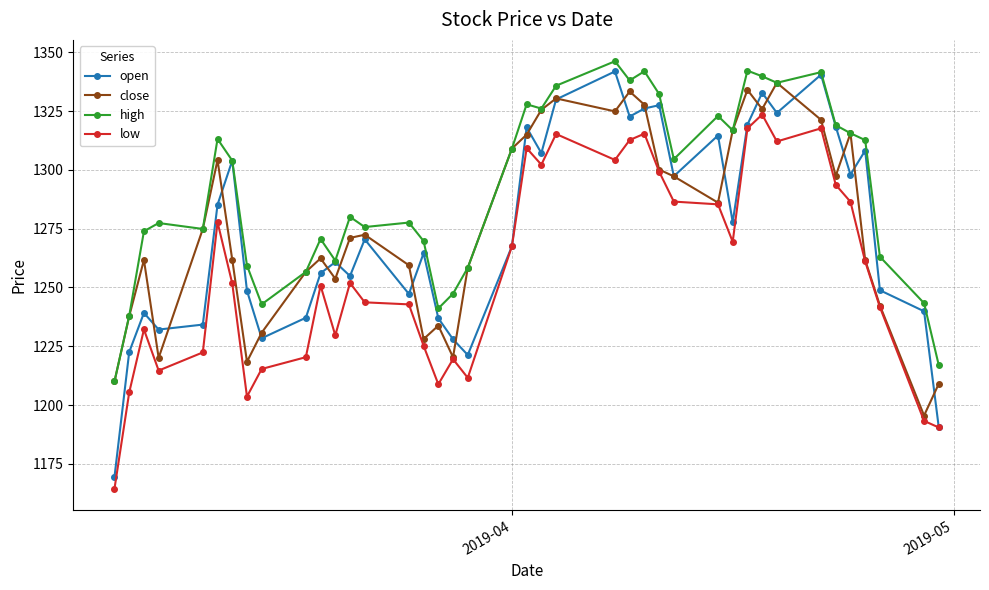

Which series has the largest total across all categories?

high